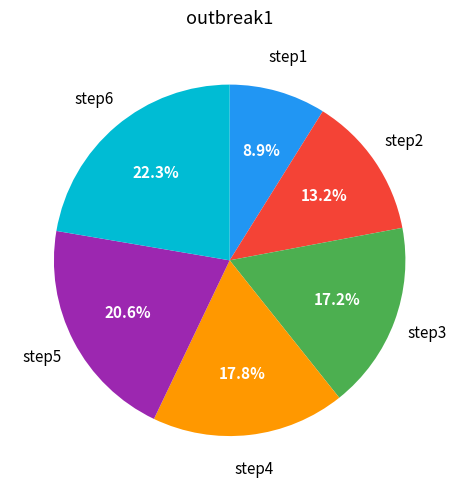

Is there a majority slice in this chart?

No